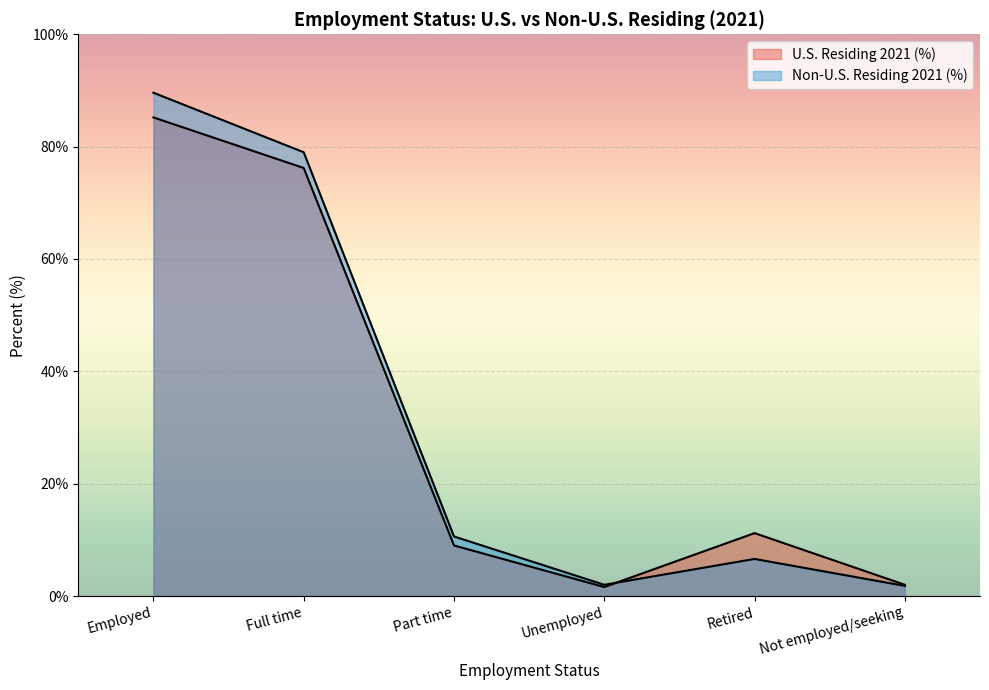

Is it true that Non-U.S. Residing 2021 (%) equals 1.1 at Unemployed?

False